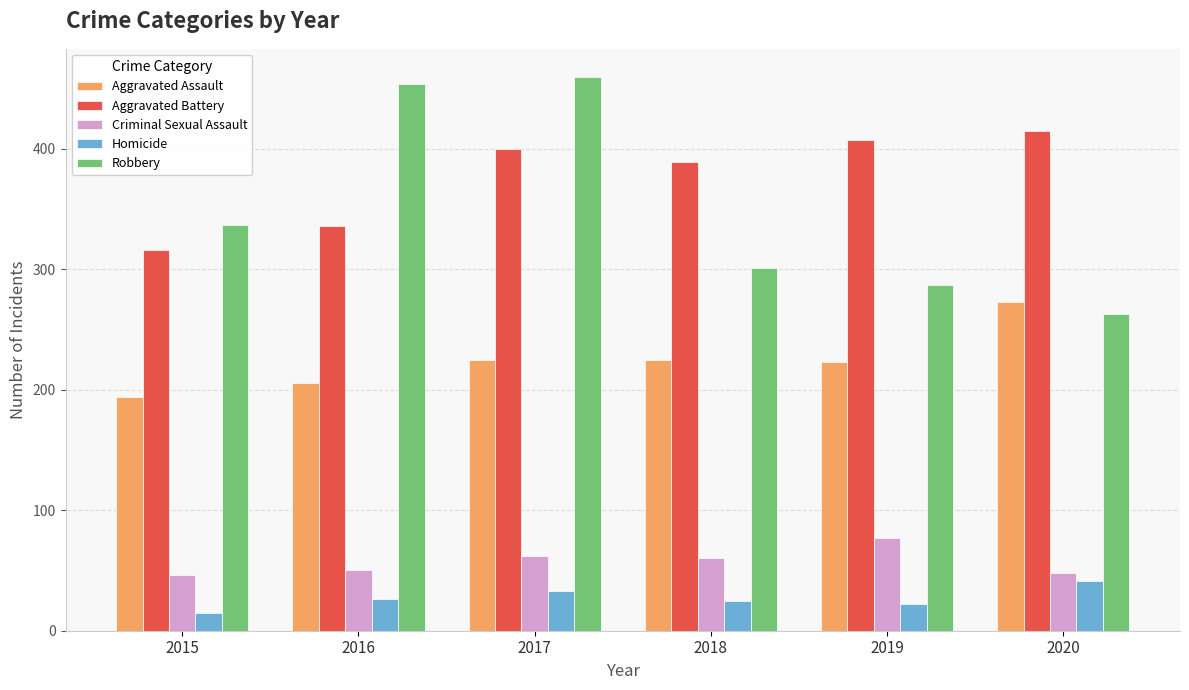

Which series has the largest range (max minus min)?

Robbery